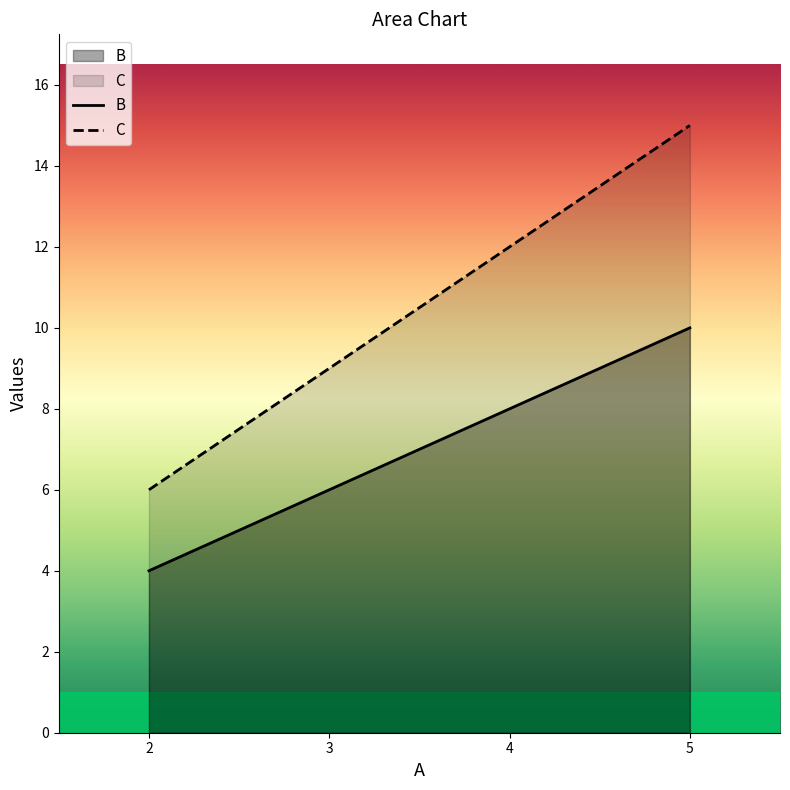

Reading left to right, what are all the values shown in this chart?

B: 4	6	8	10
C: 6	9	12	15